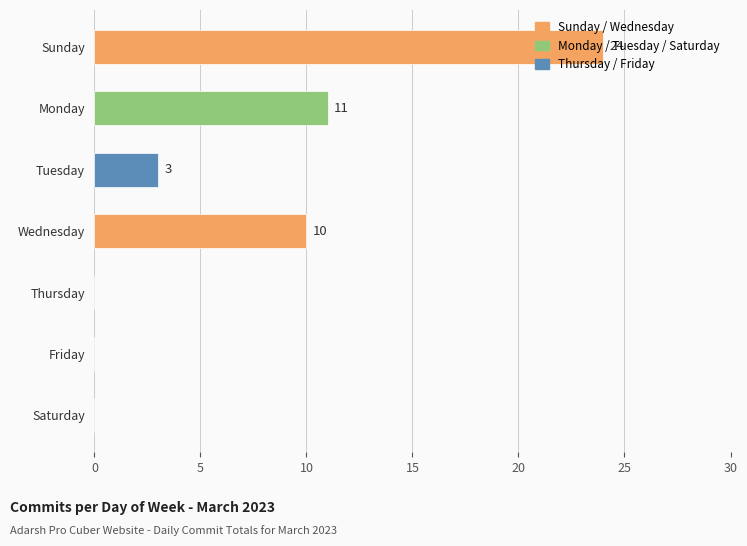

Read the value at Tuesday.

3